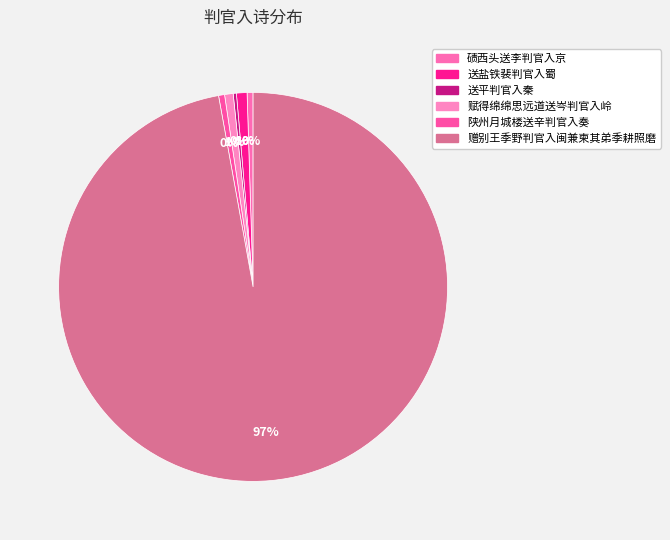

What is the change in value from 碛西头送李判官入京 to 送平判官入秦?

-2958